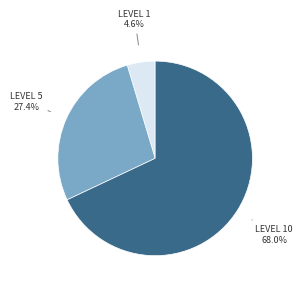

Is there any slice that represents more than half of the pie?

Yes